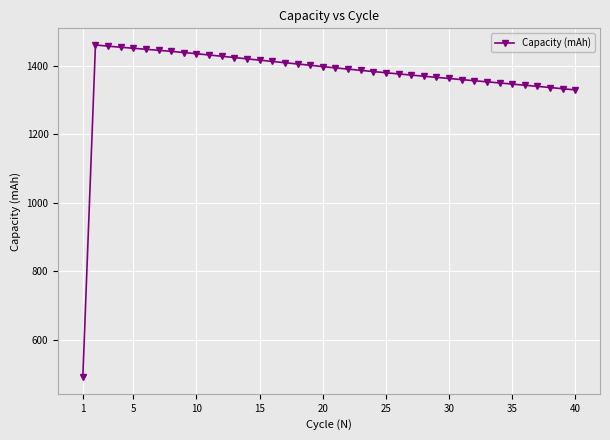

What is the greatest value displayed?

1460.3